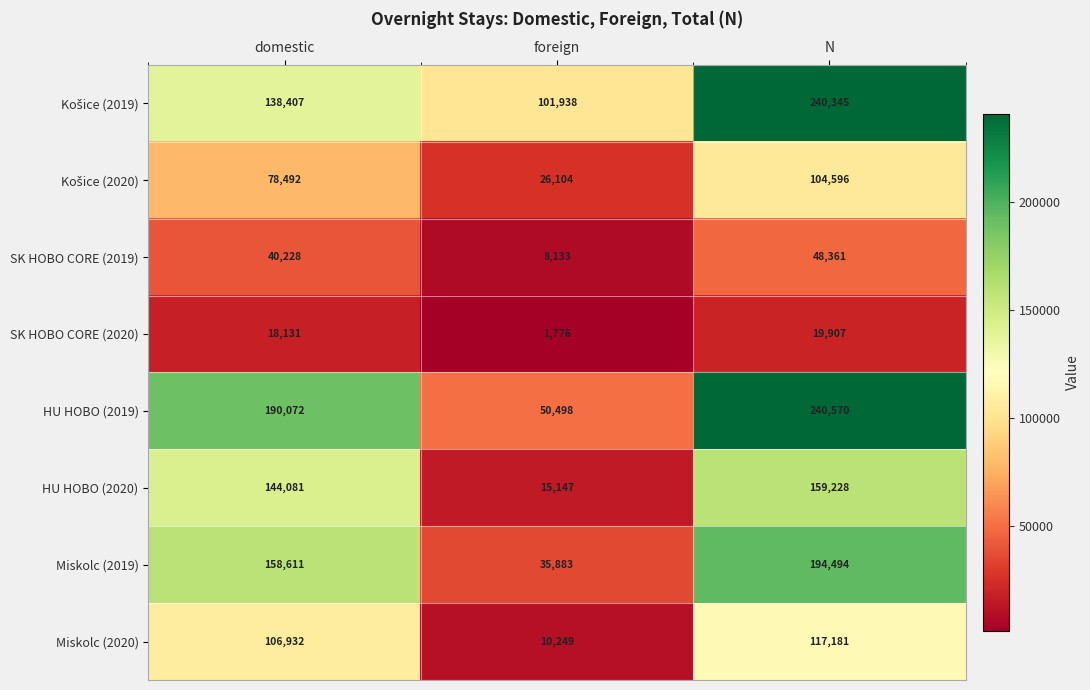

Count the SK HOBO CORE (2019) values in the range 8133 to 48361.

3